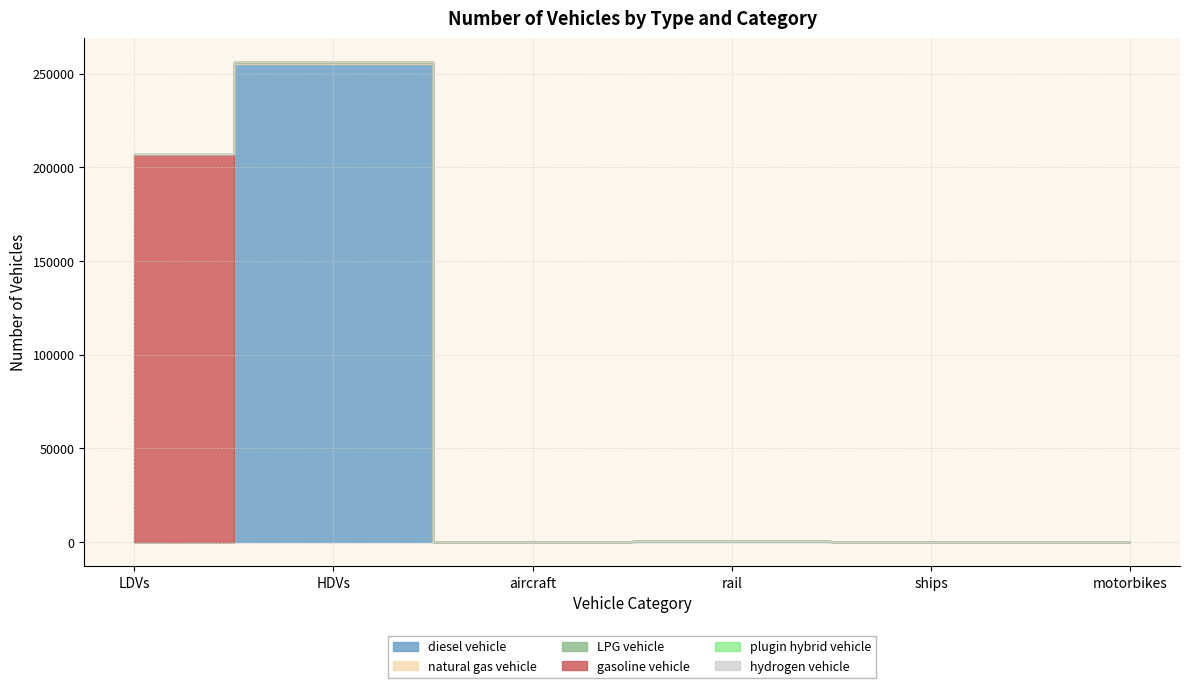

Reading right to left, what are all the values shown in this chart?

diesel vehicle: motorbikes=0	ships=149	rail=828	aircraft=45	HDVs=255284	LDVs=0
natural gas vehicle: motorbikes=0	ships=0	rail=0	aircraft=0	HDVs=662	LDVs=207
LPG vehicle: motorbikes=0	ships=0	rail=0	aircraft=0	HDVs=136	LDVs=13
gasoline vehicle: motorbikes=0	ships=0	rail=0	aircraft=0	HDVs=0	LDVs=206690
plugin hybrid vehicle: motorbikes=0	ships=0	rail=0	aircraft=0	HDVs=23	LDVs=0
hydrogen vehicle: motorbikes=0	ships=0	rail=0	aircraft=0	HDVs=0	LDVs=0